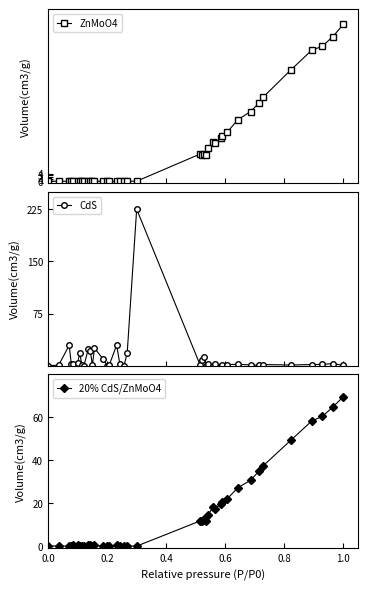

Reading left to right, what are all the values shown in this chart?

ZnMoO4: 0.0	0.0	0.0	0.0	0.0	0.0	0.0	0.0	0.0	0.0	0.0	0.0	0.0	0.0	0.0	0.0	0.0	0.0	0.0	0.0	0.0	14.2	13.6	14.5	13.7	17.3	20.7	19.8	22.8	23.9	25.8	32.2	36.5	40.9	44.0	58.1	68.6	70.6	75.7	82.1
CdS: 0.2	0.7	29.4	2.4	2.2	4.4	17.8	1.7	0.2	23.4	21.8	0.7	25.2	9.9	0.2	0.8	29.7	2.7	0.2	18.0	225.0	1.7	7.9	12.1	0.2	2.2	0.2	2.5	0.2	0.7	1.7	2.0	1.2	0.5	1.7	1.0	1.7	1.8	3.0	0.5
20% CdS/ZnMoO4: 0.1	0.0	0.0	0.0	0.3	0.4	0.1	0.2	0.1	0.4	0.3	0.0	0.4	0.0	0.2	0.0	0.4	0.0	0.0	0.0	0.0	11.7	11.7	12.5	11.7	14.6	18.1	17.3	19.6	20.4	22.1	27.2	30.7	35.0	37.5	49.2	58.3	60.4	64.8	69.6